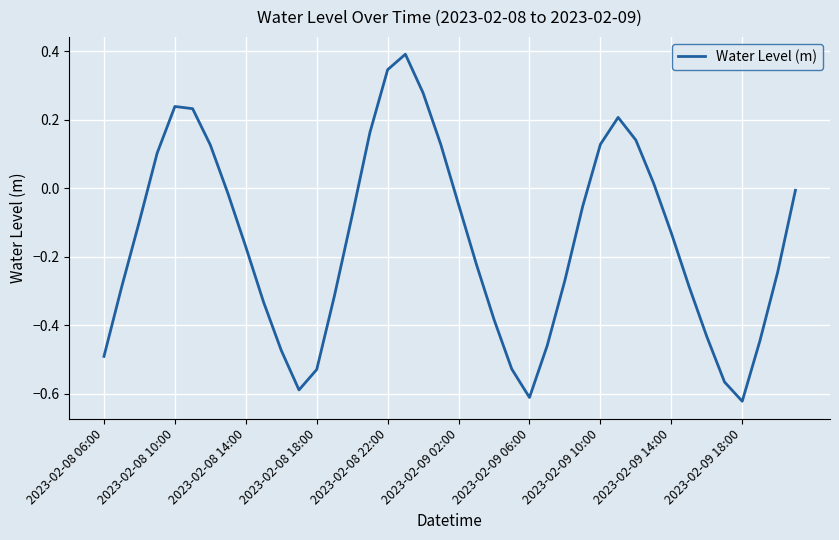

Count the number of categories in the chart.

40